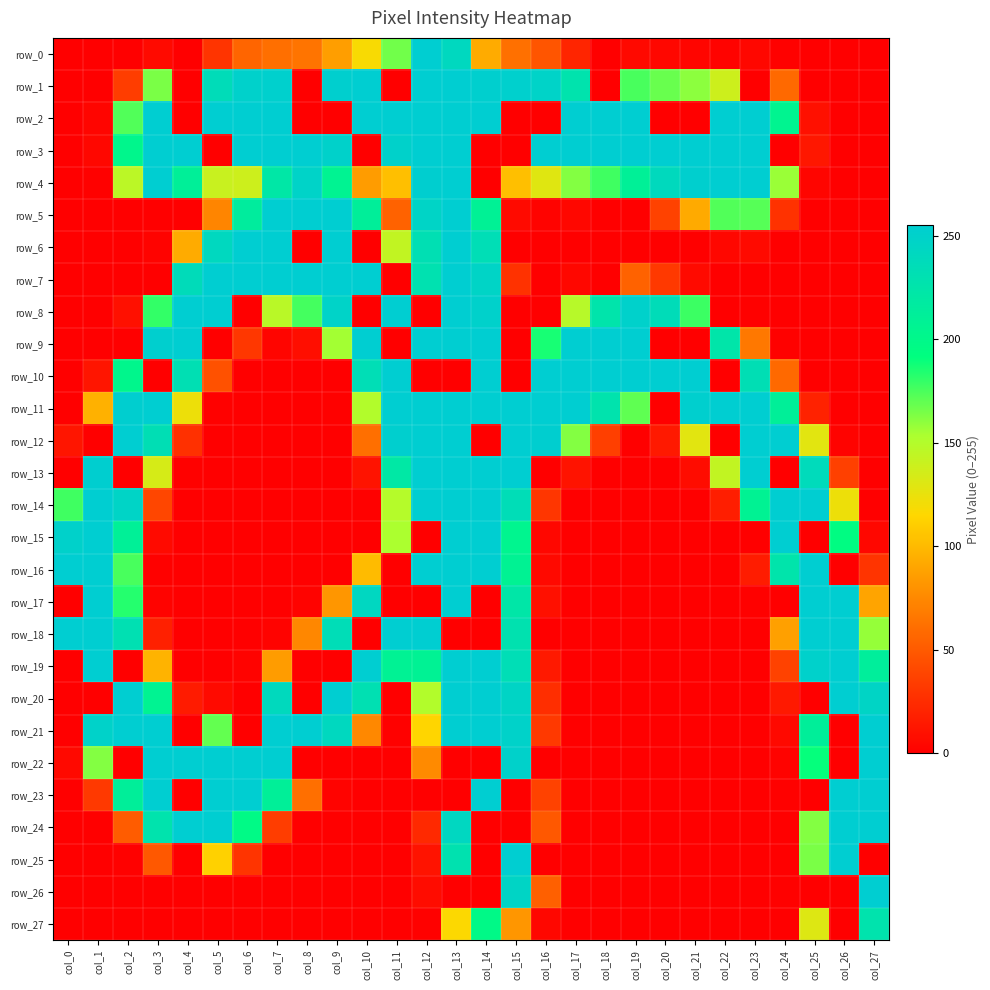

Reading left to right, list all the values displayed in this chart.

row_0: 0	0	0	6	0	29	56	61	64	86	118	166	255	241	93	62	47	21	0	5	4	3	2	4	1	0	0	0
row_1: 0	0	34	164	0	236	251	252	0	253	255	0	255	255	253	252	248	227	0	175	168	160	138	0	58	0	0	0
row_2: 0	3	173	255	0	255	255	255	0	0	255	255	255	255	255	0	0	255	255	255	0	0	255	255	205	9	0	0
row_3: 0	4	202	255	255	0	255	255	255	250	0	250	255	255	0	0	255	255	255	255	255	255	255	255	0	13	0	0
row_4: 0	1	146	255	211	140	138	222	248	206	85	103	254	255	0	103	129	162	177	210	240	253	255	255	157	3	0	0
row_5: 0	0	0	0	0	73	215	255	255	255	212	54	247	255	209	6	2	4	0	0	37	92	173	172	28	0	0	0
row_6: 0	0	0	2	93	241	255	255	0	255	0	143	232	255	234	0	0	0	0	0	0	0	4	6	0	0	0	0
row_7: 0	0	0	0	237	255	255	255	255	255	255	0	230	255	247	28	0	4	0	54	32	6	0	0	0	0	0	0
row_8: 0	0	9	180	255	255	0	147	176	248	0	255	0	255	251	0	0	148	226	251	236	178	0	1	0	0	0	0
row_9: 0	0	0	253	255	0	31	3	8	155	255	0	255	255	255	0	186	255	255	255	0	0	224	66	1	0	0	0
row_10: 0	12	202	0	232	45	0	0	0	0	234	255	0	0	255	0	255	255	255	255	255	255	0	233	58	0	0	0
row_11: 0	96	254	255	123	1	0	0	0	1	150	255	255	255	255	255	255	255	227	170	0	253	255	255	211	19	0	0
row_12: 12	0	255	233	27	0	0	0	0	0	61	253	255	255	0	255	254	162	35	0	14	128	0	255	255	128	2	0
row_13: 0	254	0	134	1	0	0	0	0	0	11	221	255	255	255	255	0	11	0	0	0	7	143	255	0	238	36	0
row_14: 177	255	247	39	0	0	0	0	0	0	1	149	255	255	255	235	30	0	0	0	0	0	17	207	255	255	123	0
row_15: 250	255	210	6	0	0	0	0	0	0	0	153	0	255	255	204	4	0	0	0	0	0	0	0	255	0	194	4
row_16: 255	255	175	1	0	0	0	0	0	0	101	0	255	255	255	207	5	0	0	0	0	0	0	16	226	255	0	29
row_17: 0	255	183	2	0	0	0	0	2	82	243	0	0	255	0	223	9	0	0	0	0	0	0	1	0	255	255	89
row_18: 255	255	231	18	0	0	0	2	74	235	0	255	255	0	0	229	0	0	0	0	0	0	0	0	87	255	255	158
row_19: 0	255	0	97	0	0	2	85	0	0	255	208	208	255	255	234	14	0	0	0	0	0	0	0	37	251	255	213
row_20: 0	0	255	206	15	6	0	240	0	255	231	0	150	255	255	246	26	0	0	0	0	0	0	0	14	0	255	246
row_21: 0	249	255	255	0	169	0	255	255	241	75	1	114	255	255	249	32	0	0	0	0	0	0	0	5	212	0	255
row_22: 5	162	0	255	255	255	255	255	0	0	0	0	76	0	0	250	0	0	0	0	0	0	0	0	2	190	0	255
row_23: 0	32	212	255	0	255	255	211	61	2	0	0	0	0	255	0	37	0	0	0	0	0	0	0	1	0	255	255
row_24: 0	0	51	227	255	255	197	34	0	0	0	0	23	243	0	0	49	0	0	0	0	0	0	0	0	162	255	255
row_25: 0	0	1	49	0	112	29	0	0	0	0	0	11	229	0	255	0	0	0	0	0	0	0	0	0	164	255	0
row_26: 0	0	0	0	0	0	0	0	0	0	0	0	7	0	0	246	53	0	0	0	0	0	0	0	1	0	0	255
row_27: 0	0	0	0	0	0	0	0	0	0	0	0	1	116	198	82	4	0	0	0	0	0	0	0	0	130	0	227